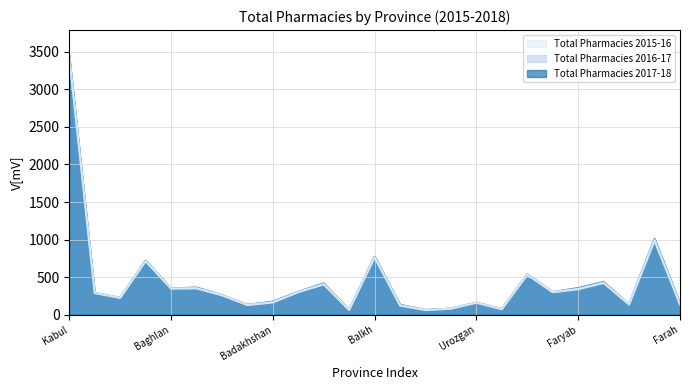

Which series has the largest total across all categories?

Total Pharmacies 2017-18